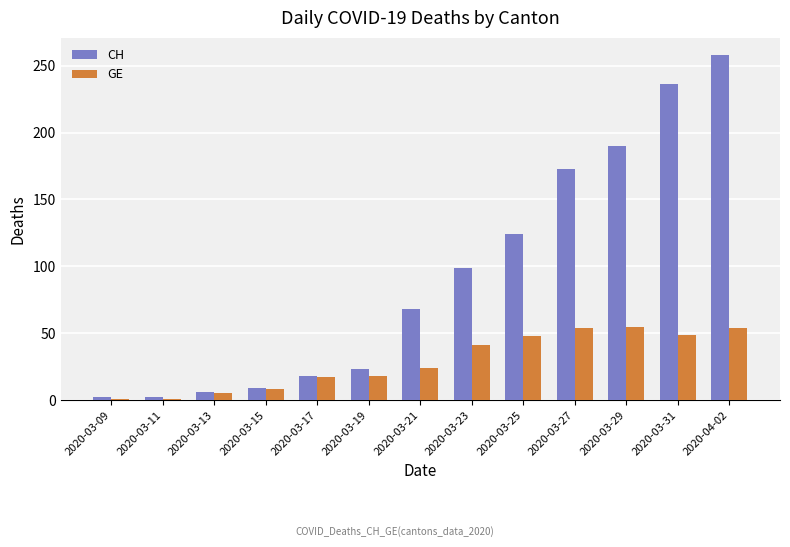

True or false: CH has a value of 63 at 2020-03-29.

False